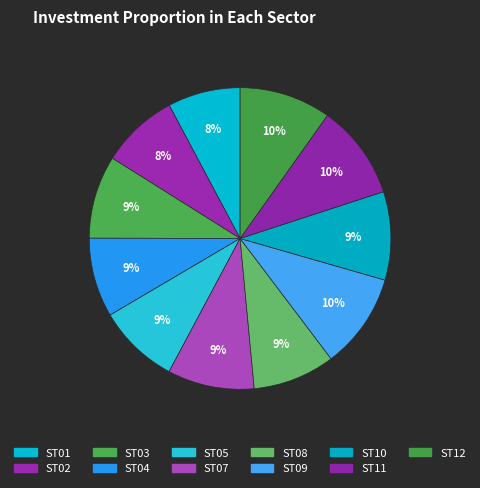

Is there a majority slice in this chart?

No